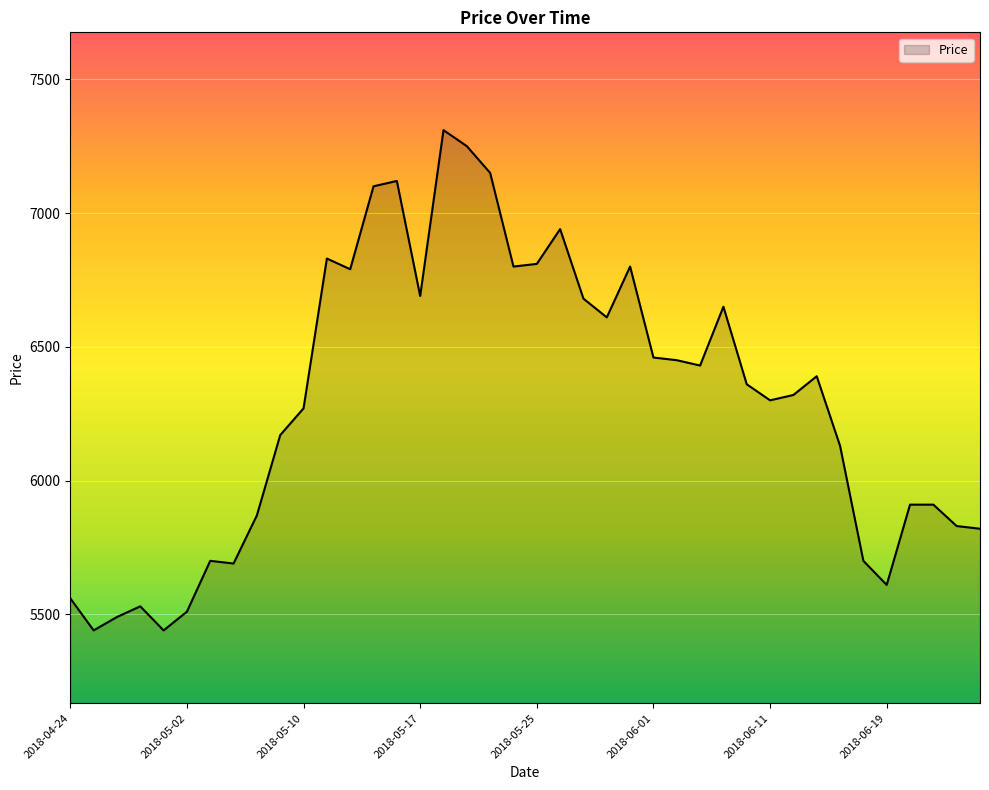

What is the smallest value displayed?

5440